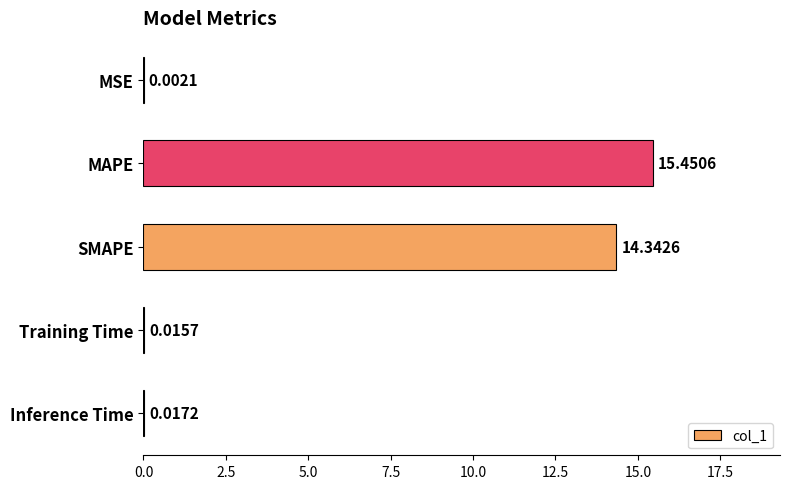

What is the sum of all values?

29.8